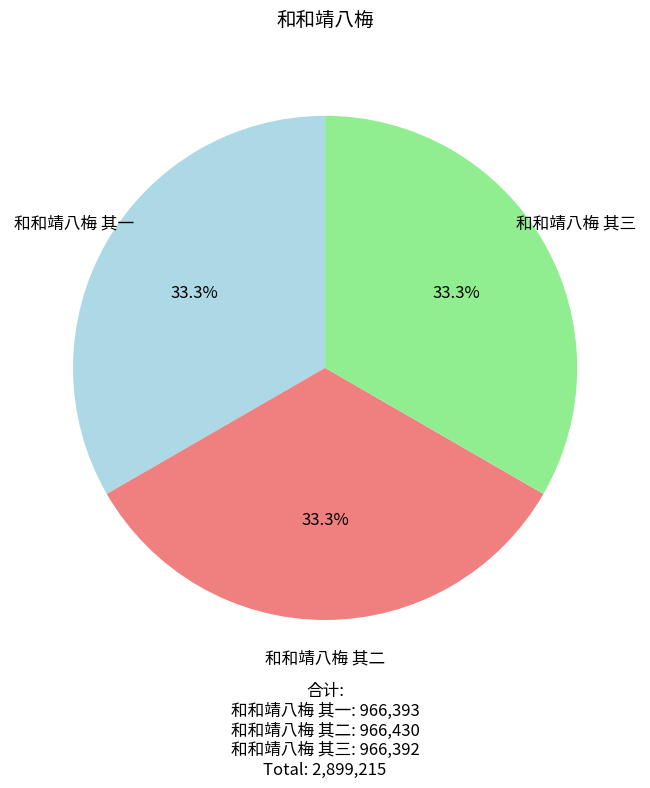

The 和和靖八梅 其三 slice represents 22% of the pie. True or false?

False